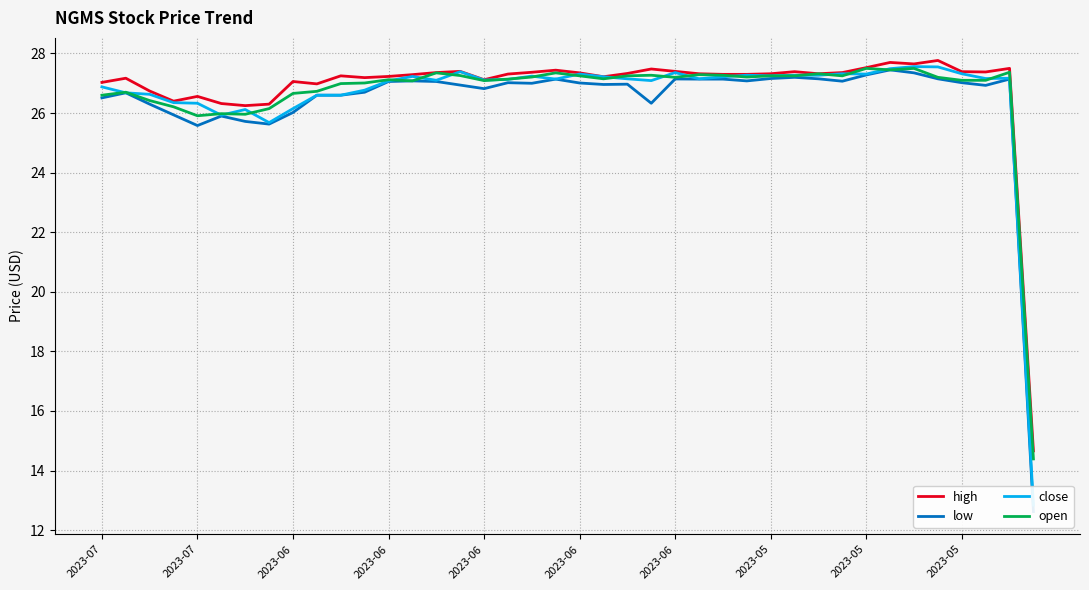

Which has a higher value, 30 or 34?

34